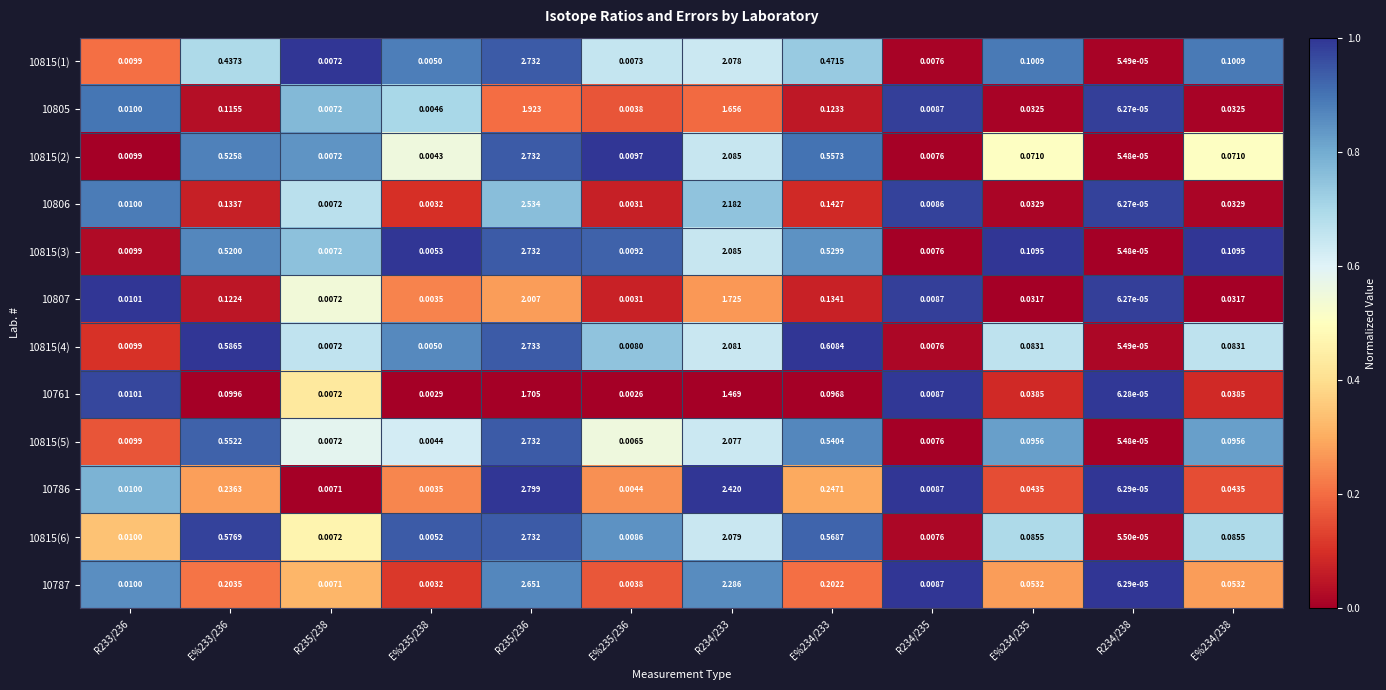

Is the value of 10815(6) at E%235/238 greater than the value of 10815(1) at E%235/238?

Yes